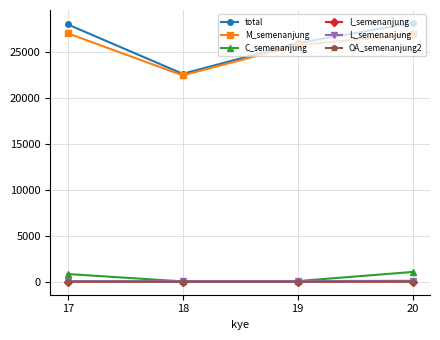

Is the value of total at 20 greater than the value of M_semenanjung at 18?

Yes